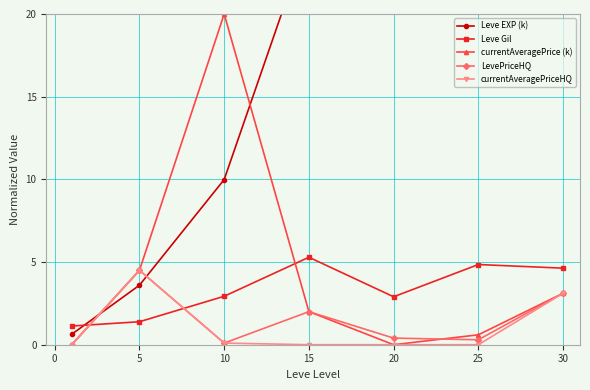

True or false: Leve EXP (k) and LevePriceHQ intersect in this chart.

True